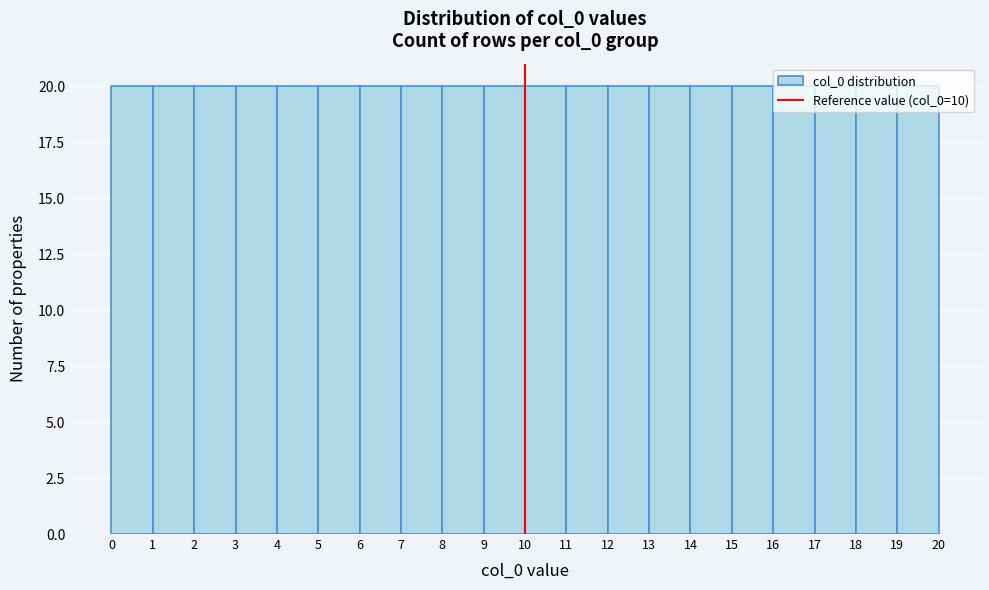

Reading left to right, list every bar in this chart as the range it spans on the x-axis followed by its height. The values are not printed on the chart, so give them approximately, as read against the axis.

0 to 1: 20
1 to 2: 20
2 to 3: 20
3 to 4: 20
4 to 5: 20
5 to 6: 20
6 to 7: 20
7 to 8: 20
8 to 9: 20
9 to 10: 20
10 to 11: 20
11 to 12: 20
12 to 13: 20
13 to 14: 20
14 to 15: 20
15 to 16: 20
16 to 17: 20
17 to 18: 20
18 to 19: 20
19 to 20: 20